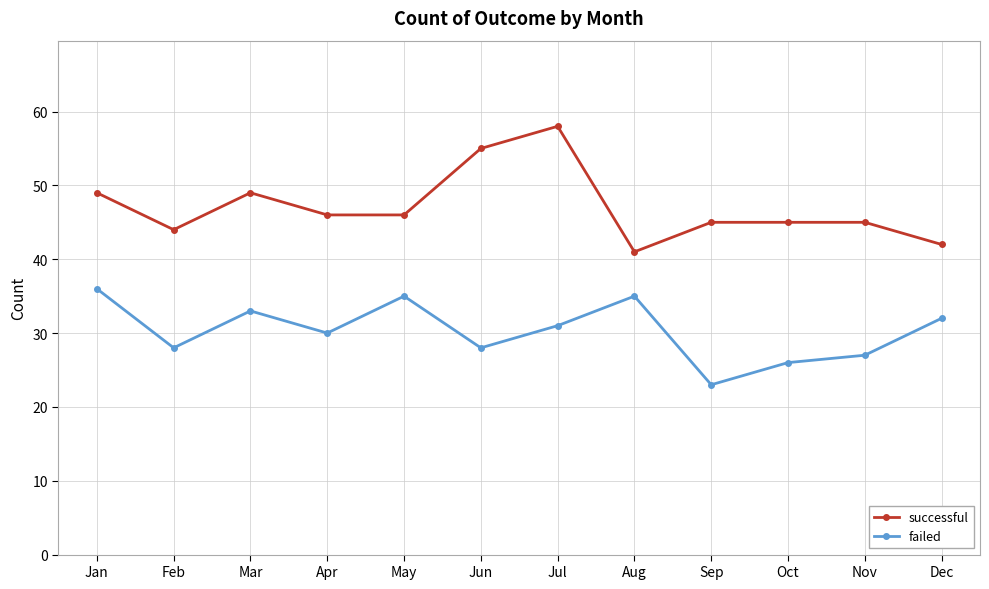

At which category does failed reach its first local valley?

Feb